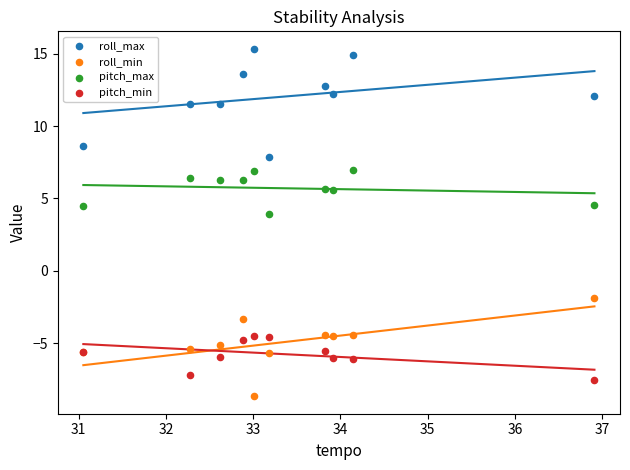

Which series contains the lowest Y value?

roll_min